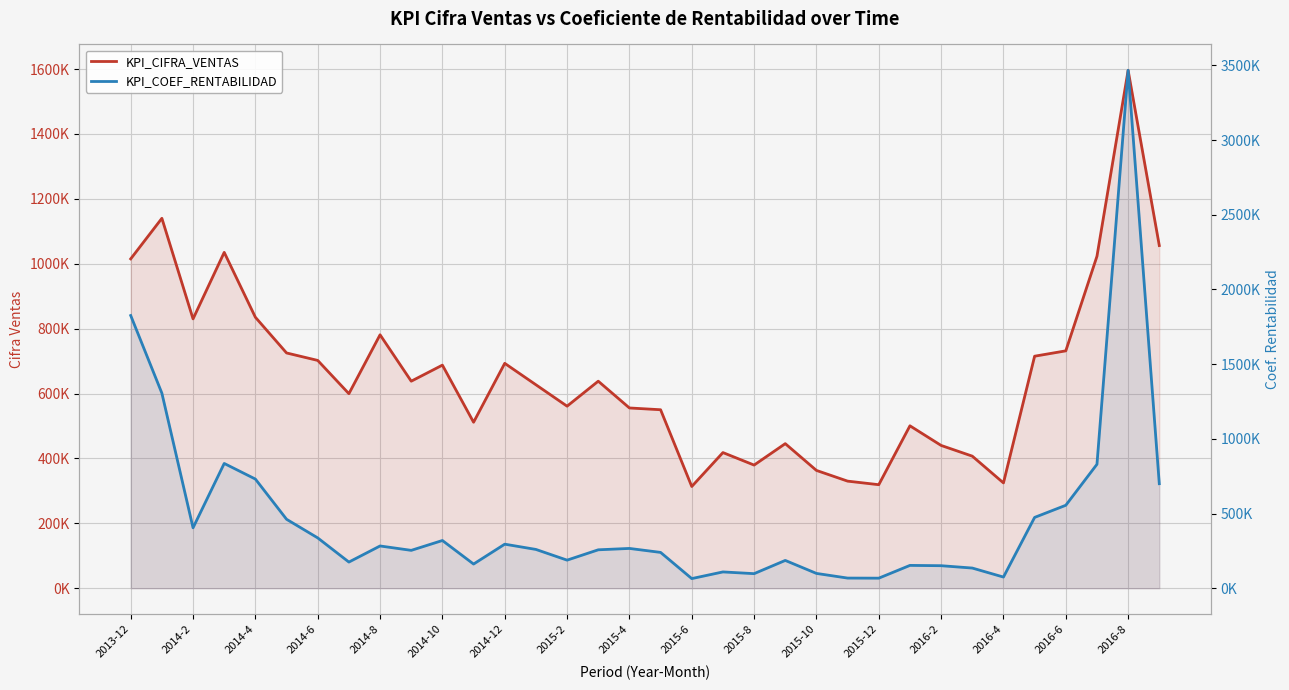

What is the label of the 34th point from the right?

2013-12